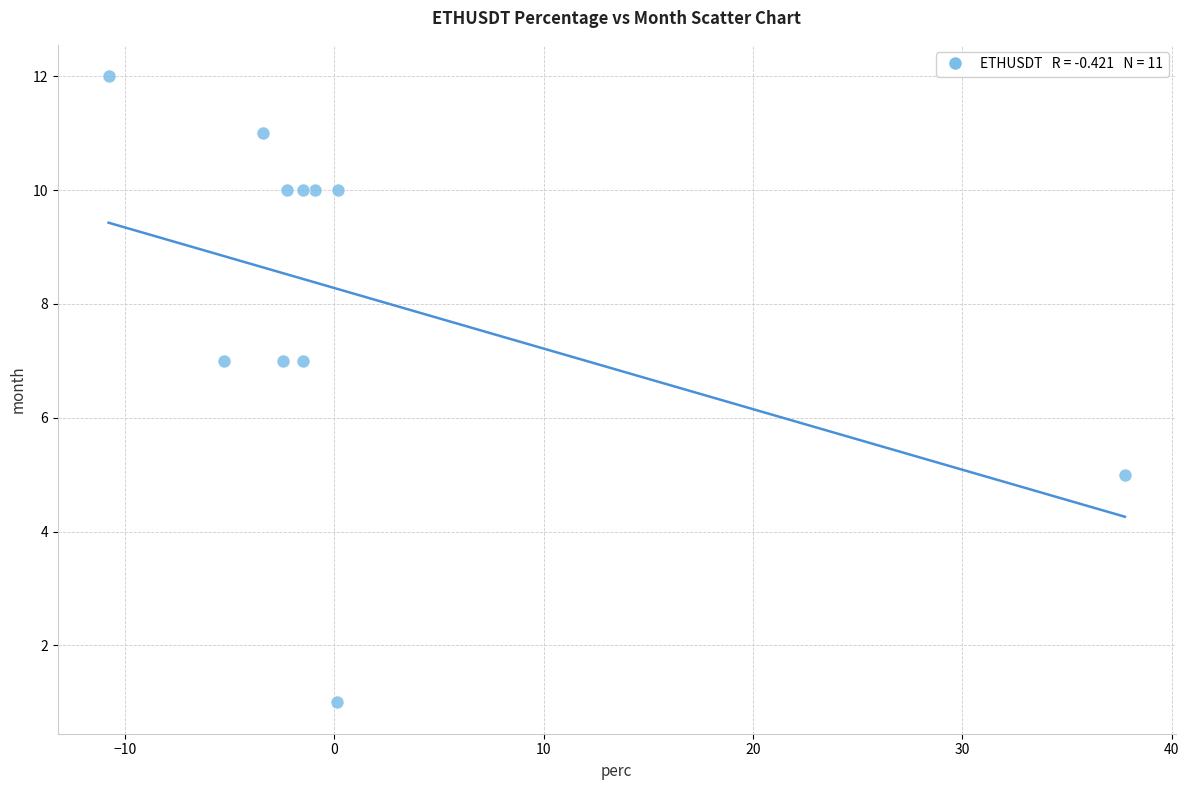

What is the average Y value?

8